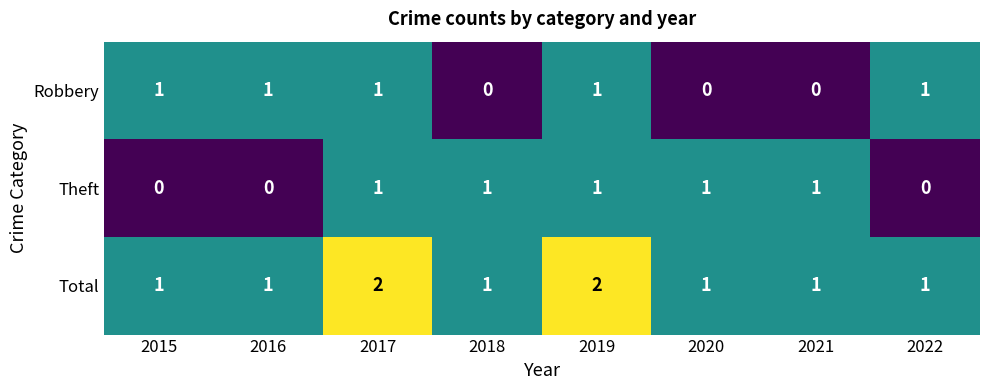

The value of Theft at 2018 is 1. True or false?

True